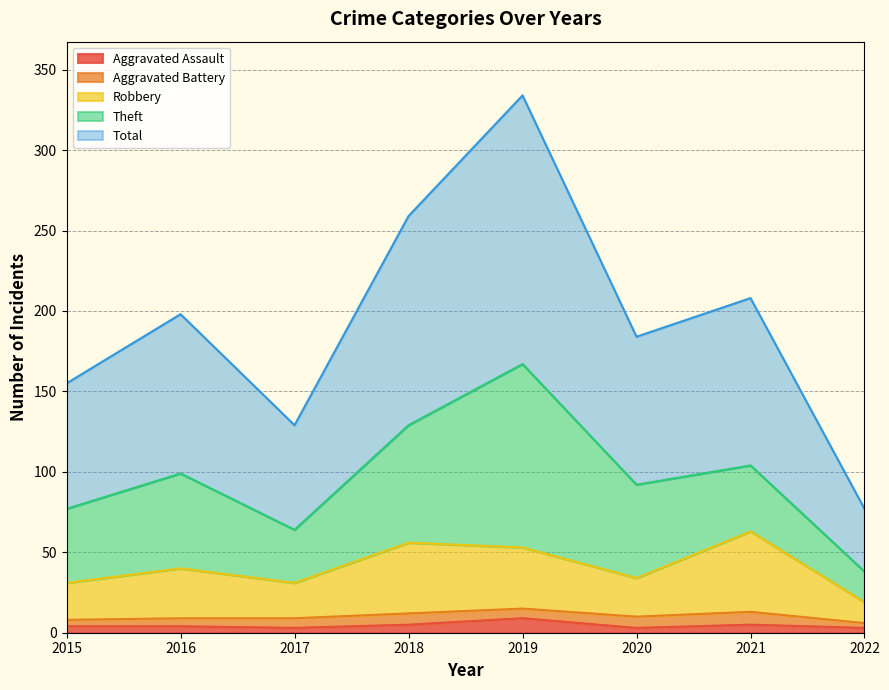

Which series has the largest total across all categories?

Total